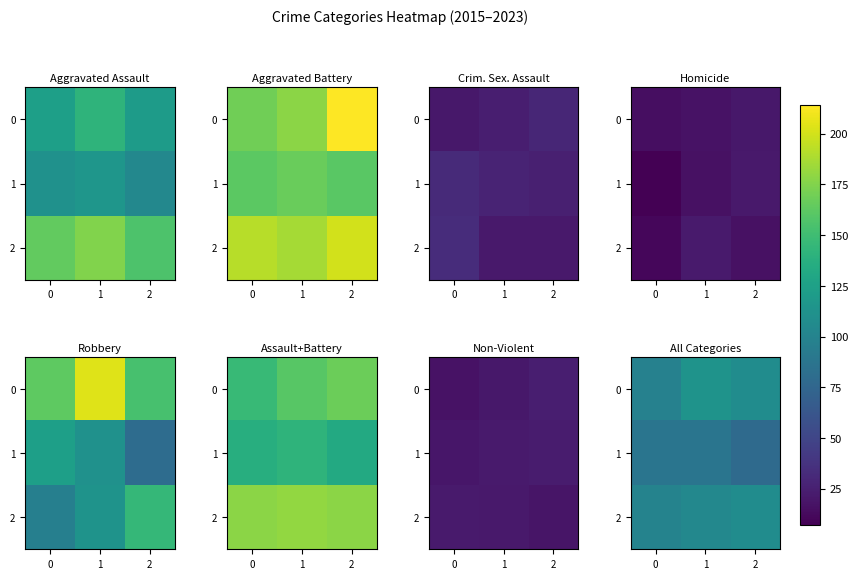

What is the difference between the maximum and second lowest values in the 2 series?

4.2